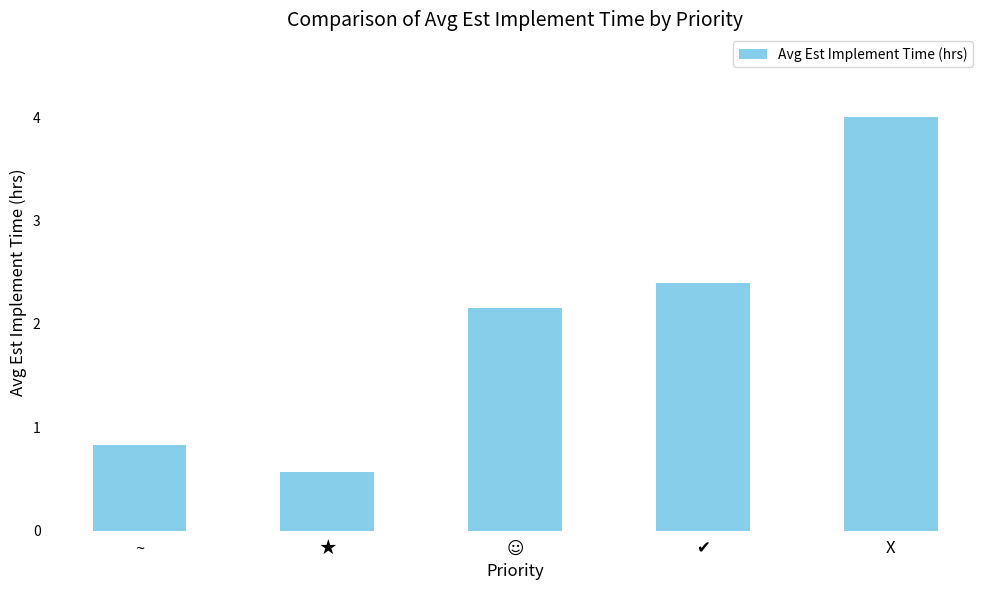

What is the change in value from ~ to ★?

-0.3